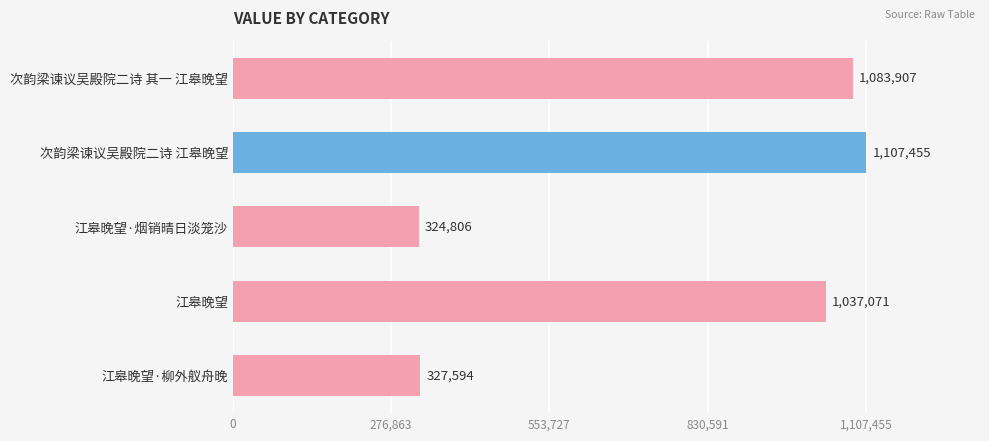

How many values are below 1037071?

2